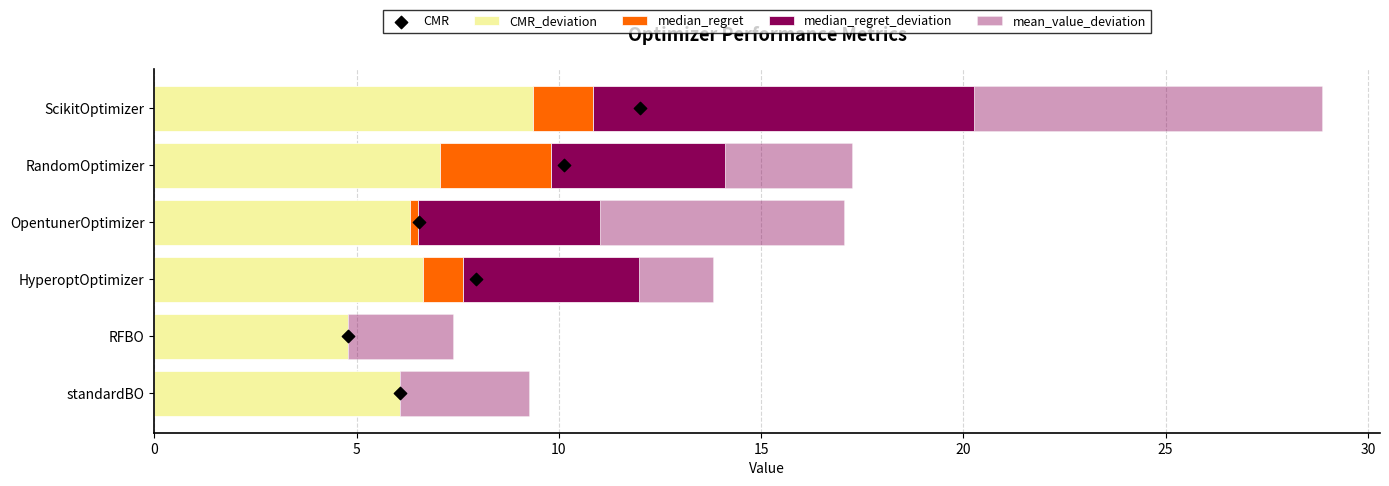

What is the total value across all series at 0?

9.3